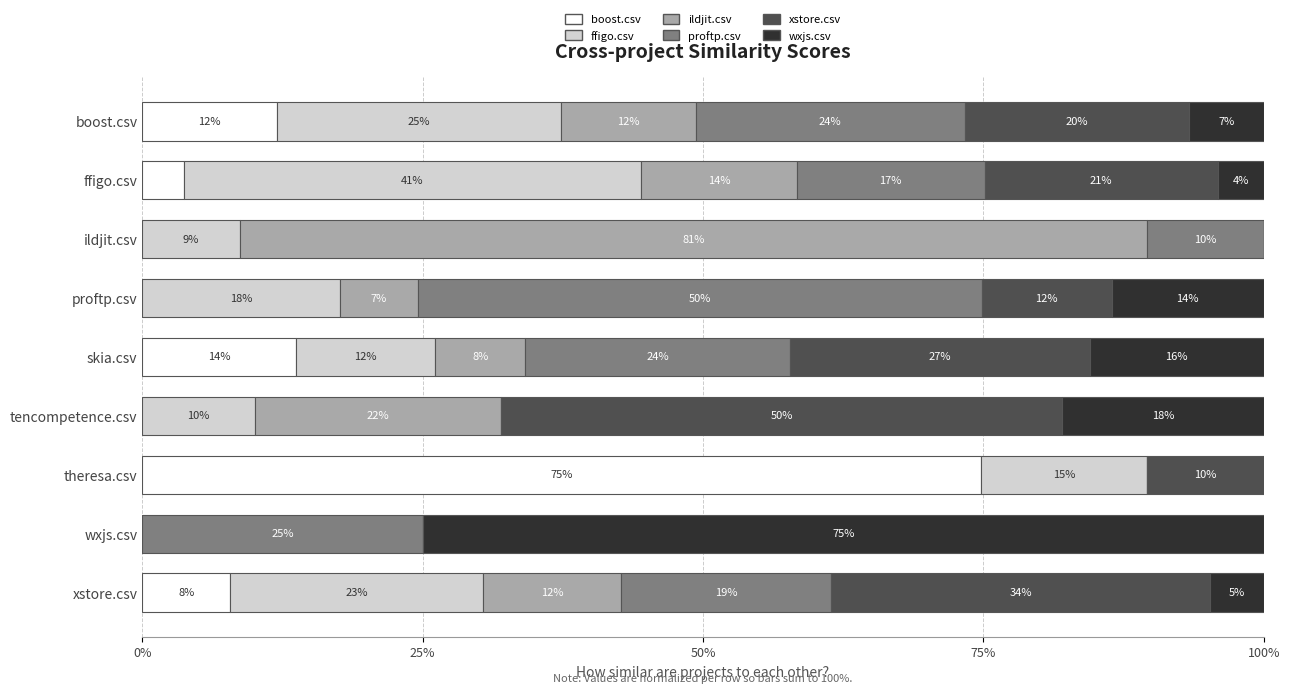

What is the average value of the proftp.csv series?

0.2